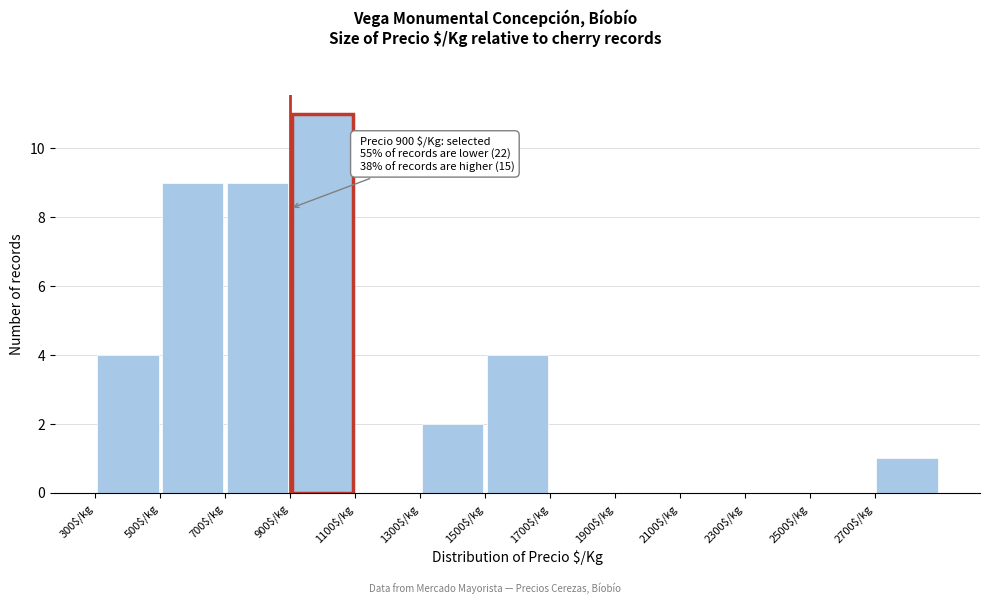

Which range on the x-axis has the tallest bar?

900 to 1100